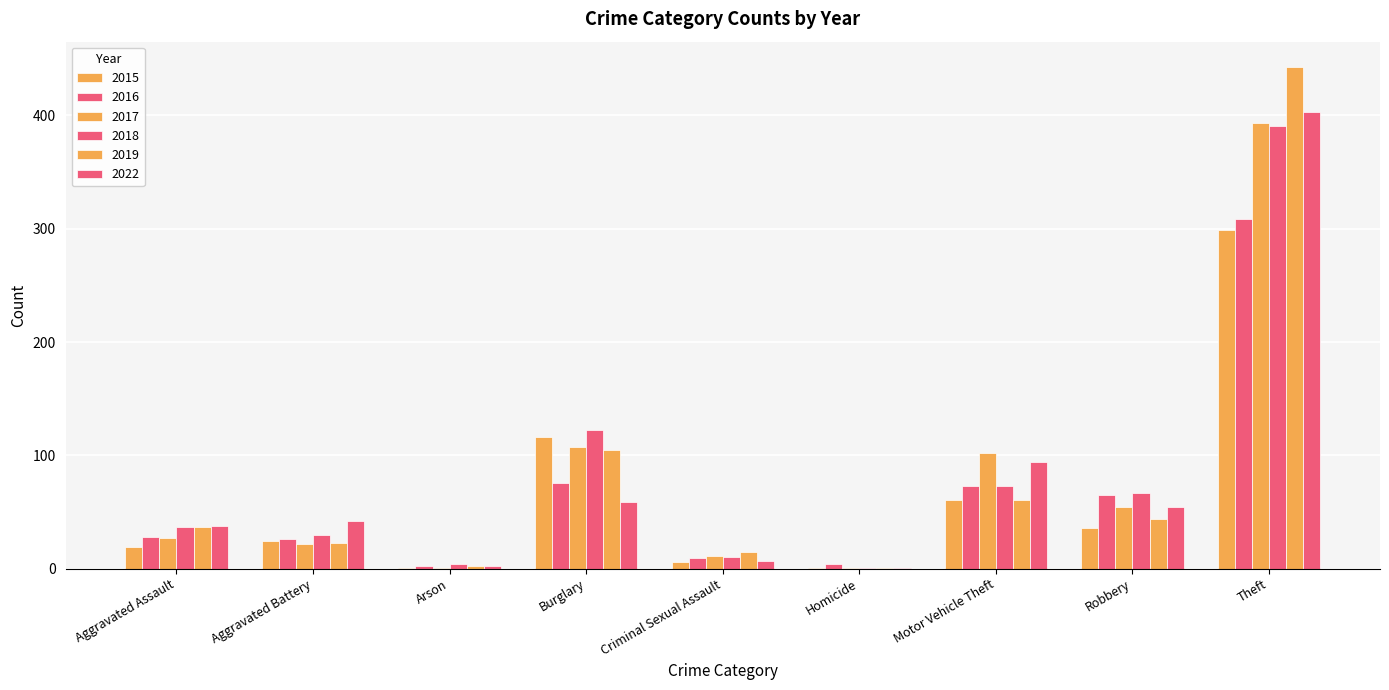

At Burglary, list the series in order from largest to smallest.

2018, 2015, 2017, 2019, 2016, 2022